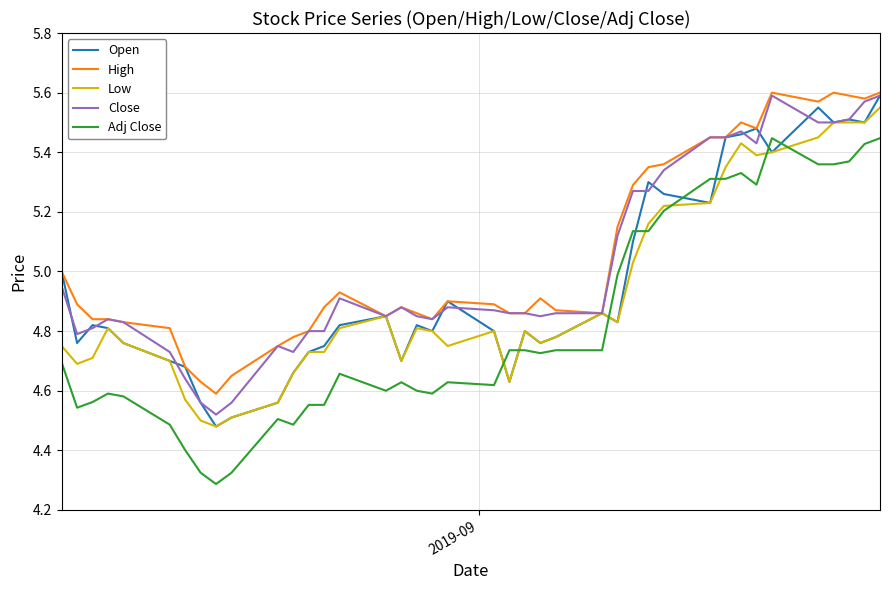

How many distinct data groups are displayed?

5